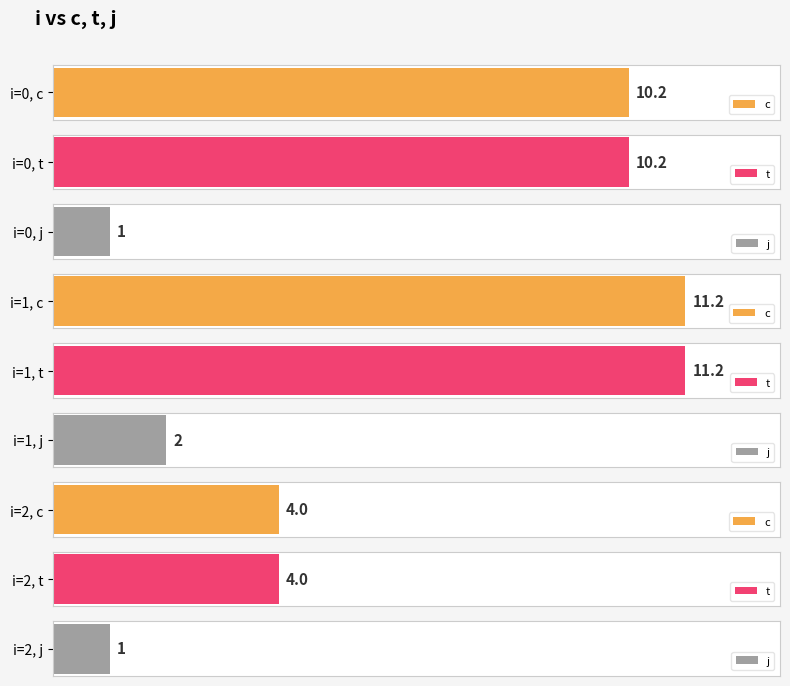

Which series changed the most between 0 and 1?

c